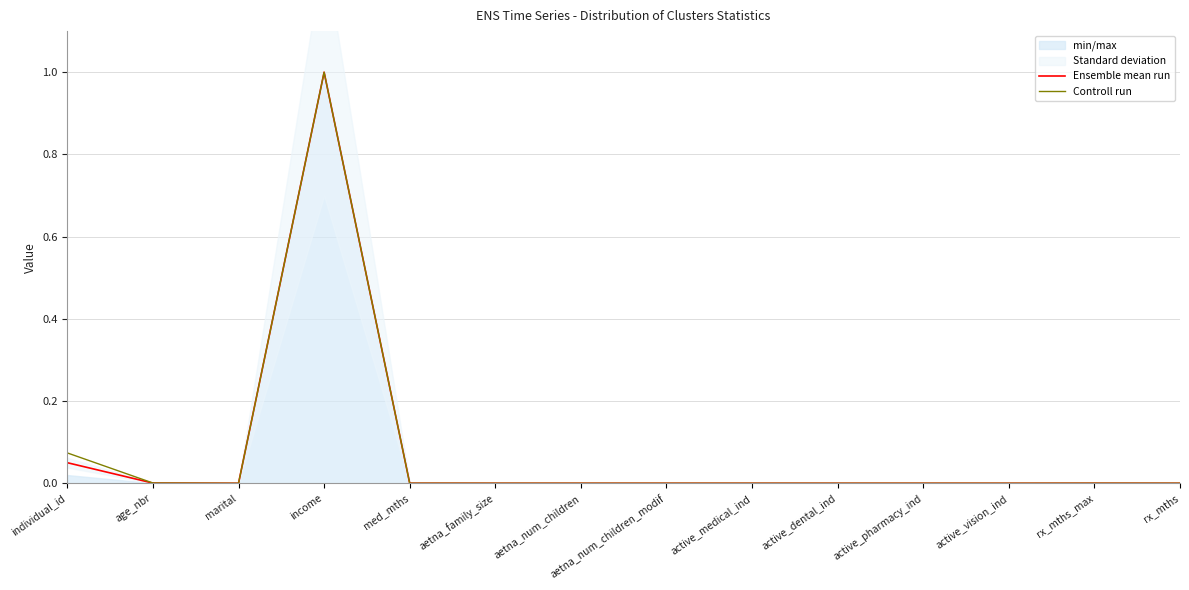

How many categories are shown in the chart?

14